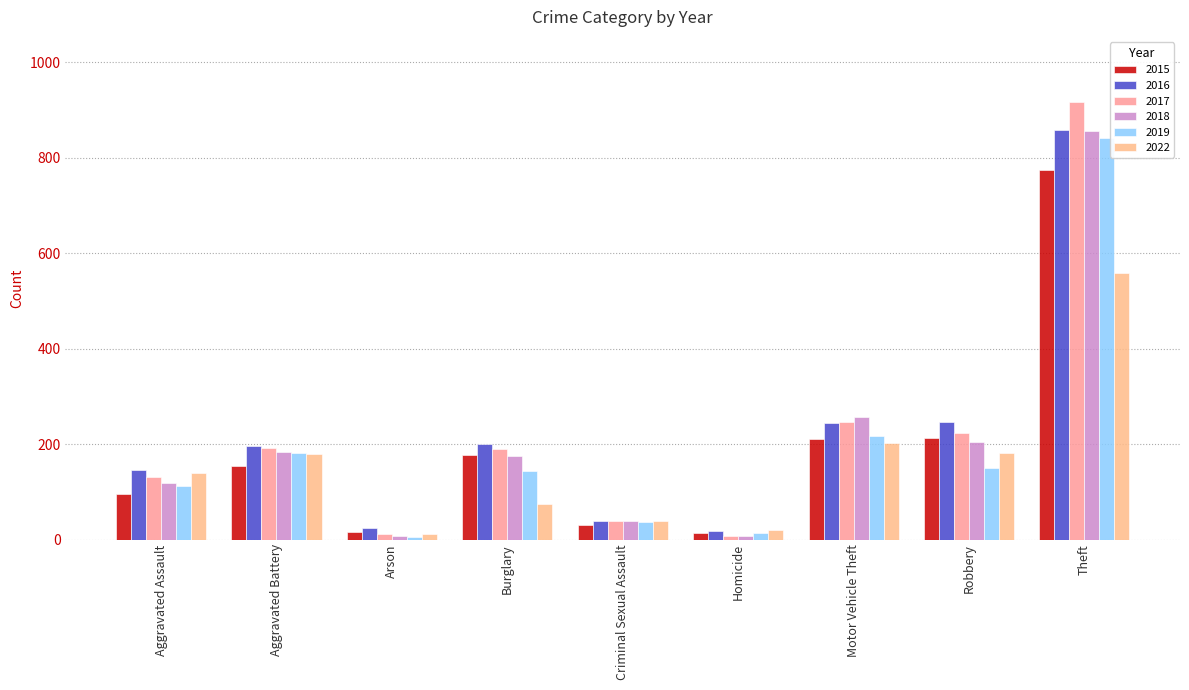

Rank the series by their maximum value, from highest to lowest.

2017, 2016, 2018, 2019, 2015, 2022